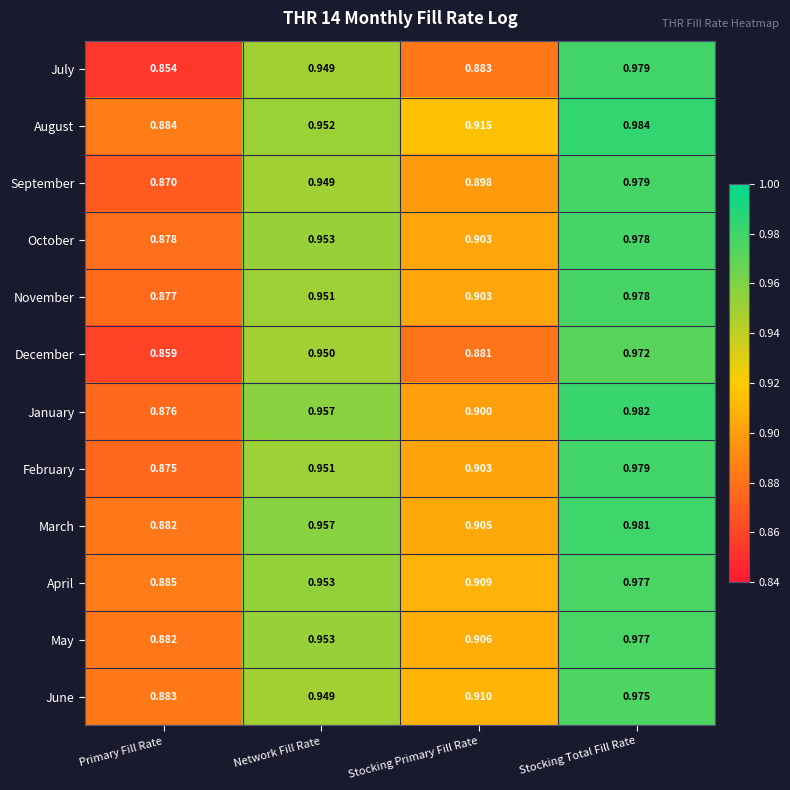

How many data points does each series have?

4